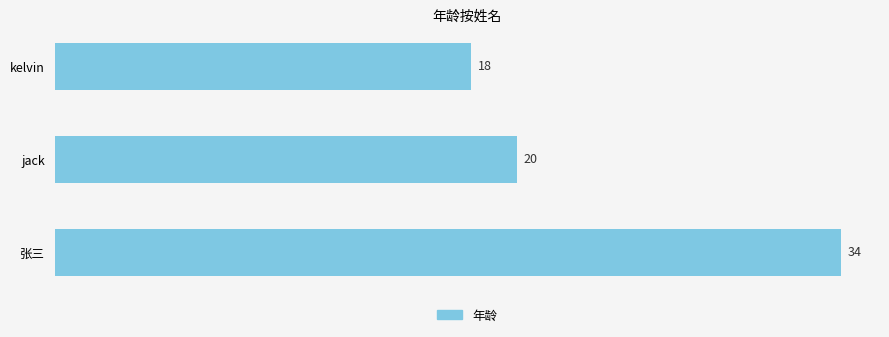

Approximately how many times larger is the value at 张三 compared to kelvin?

1.9